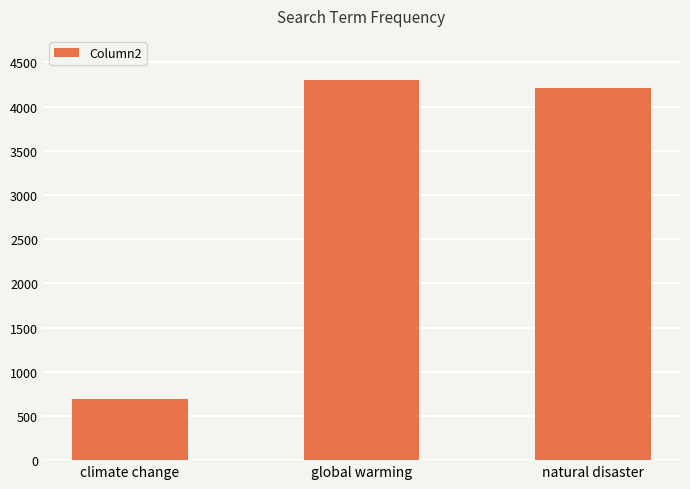

Rank the categories by value from lowest to highest.

climate change, natural disaster, global warming